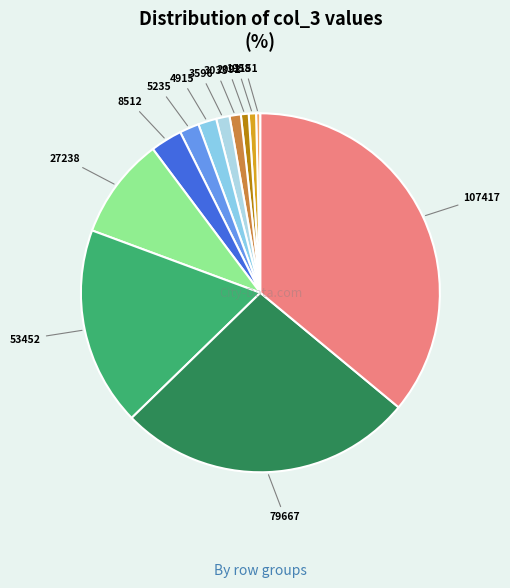

To the nearest percent, what is the difference between the largest and smallest slice percentages?

36%